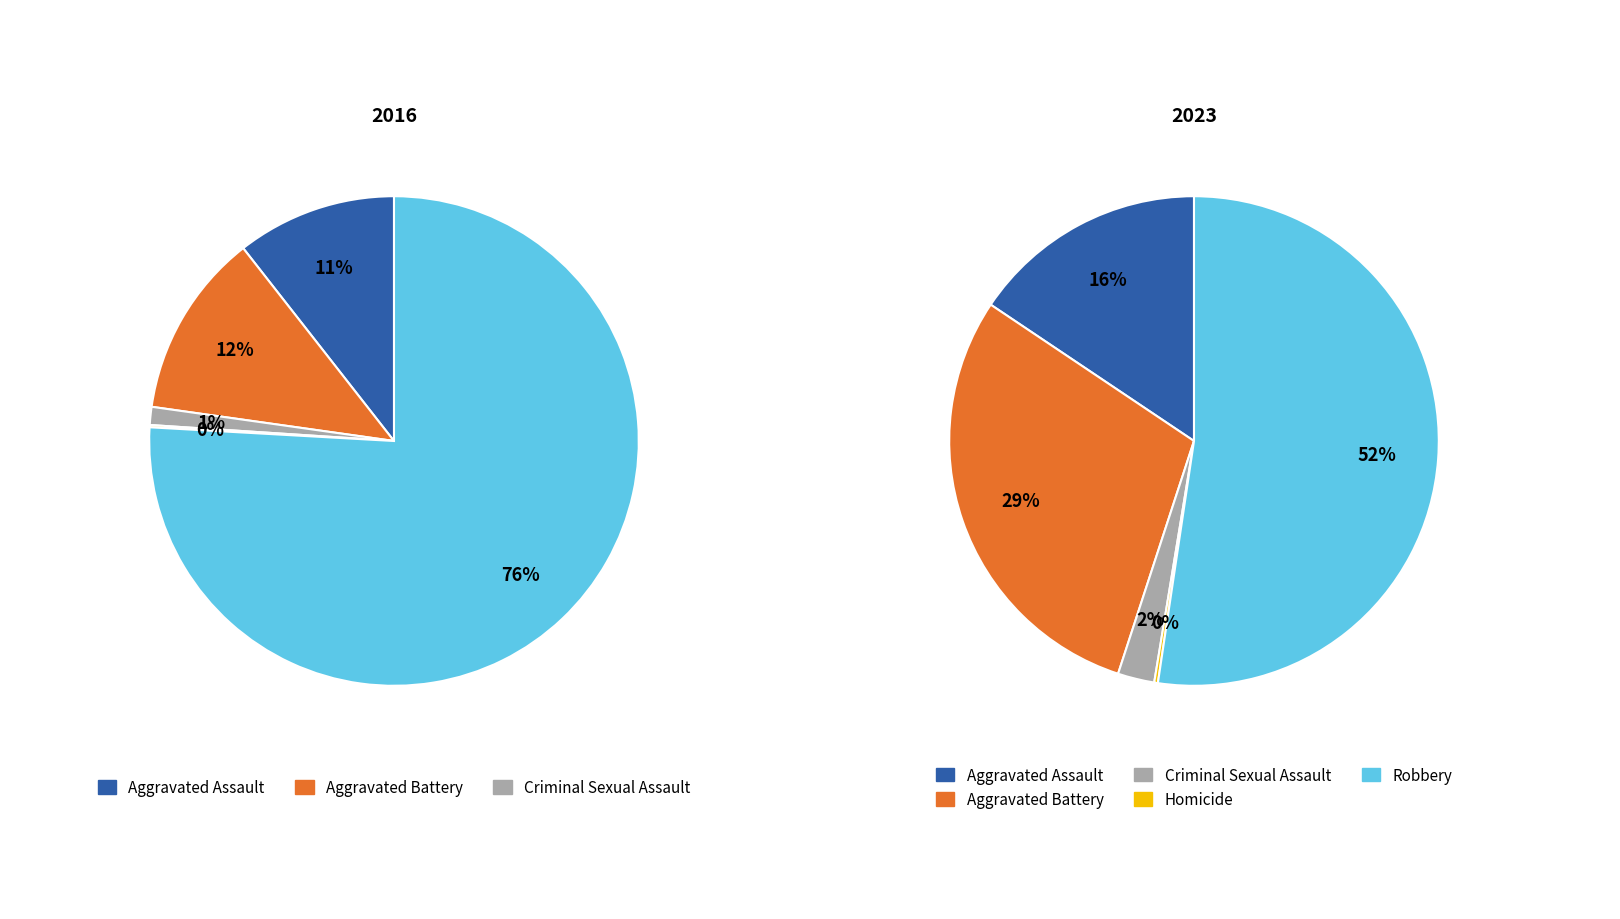

Is the sum of Homicide and Aggravated Assault greater than half?

No